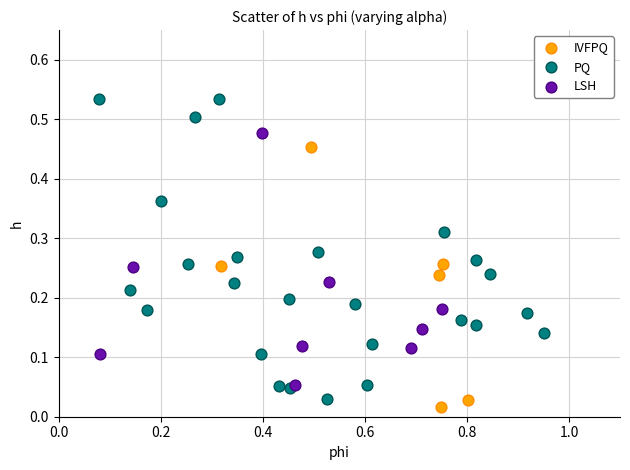

Which series has the widest spread of Y values?

PQ